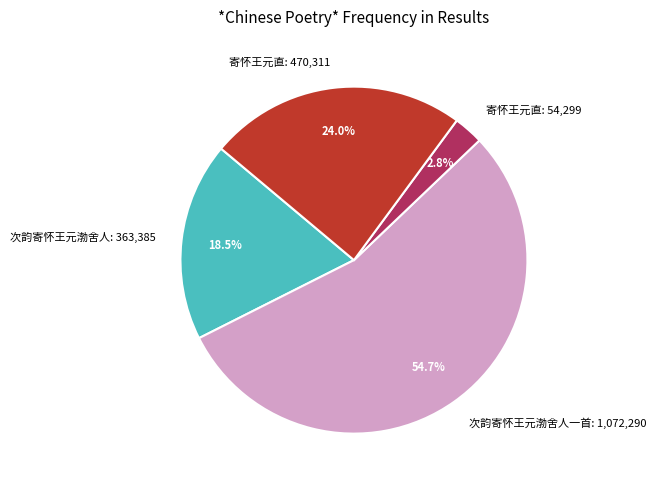

How many segments does this pie chart have?

4